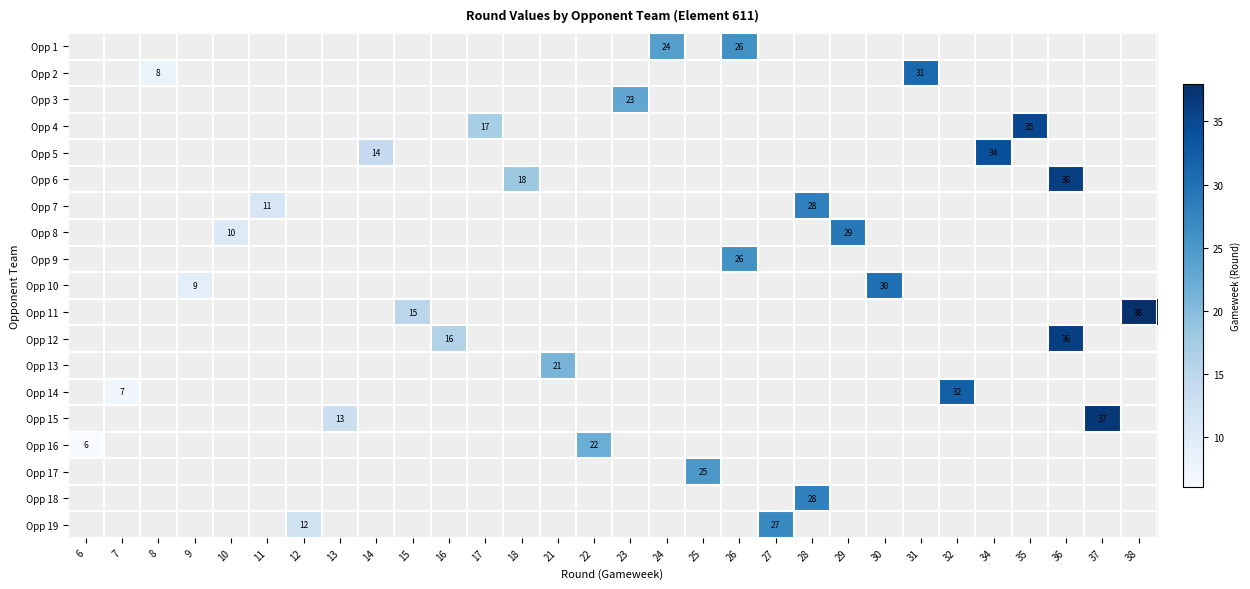

Which category has the highest value across all series?

38